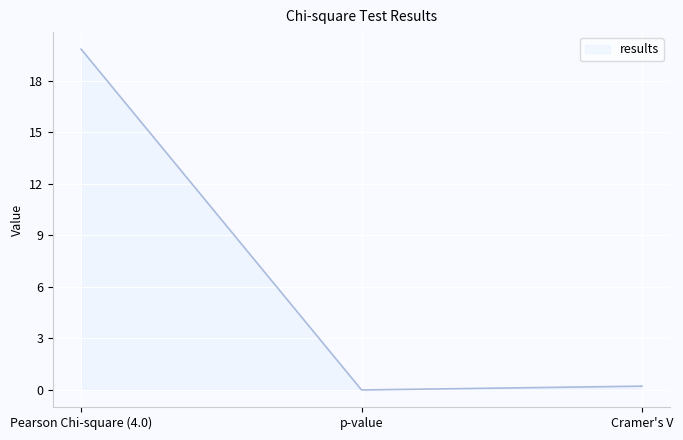

The chart shows a value of 0.0 at p-value. True or false?

True